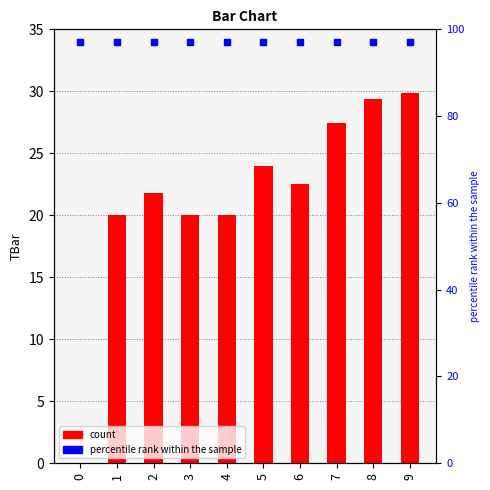

Which series reaches the maximum Y coordinate?

percentile rank within the sample